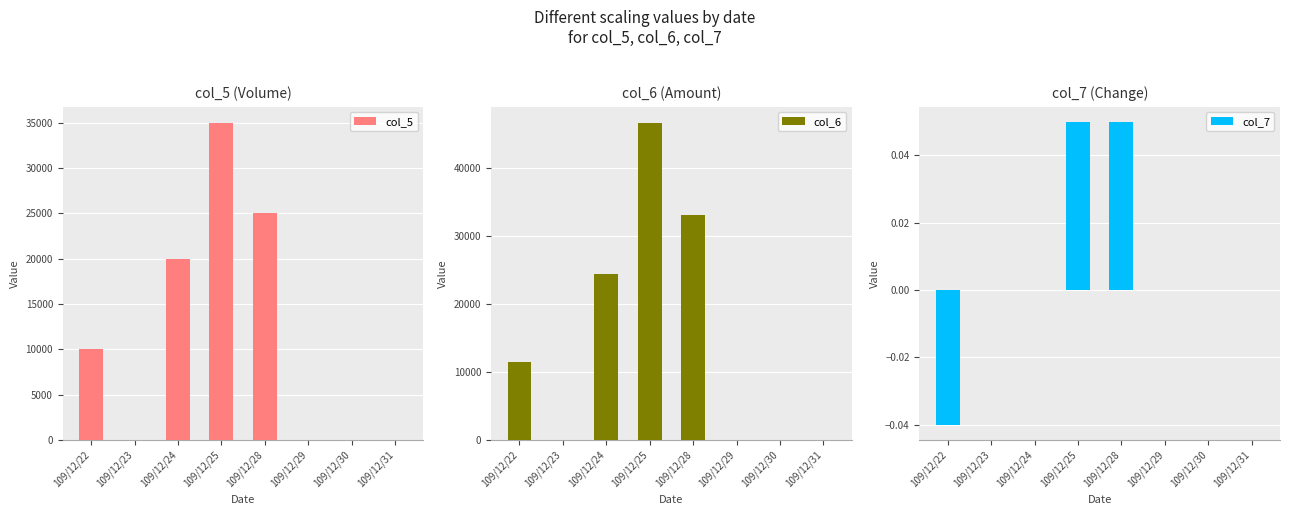

What is the value of the col_6 bar at the 3rd from the left?

24400.0